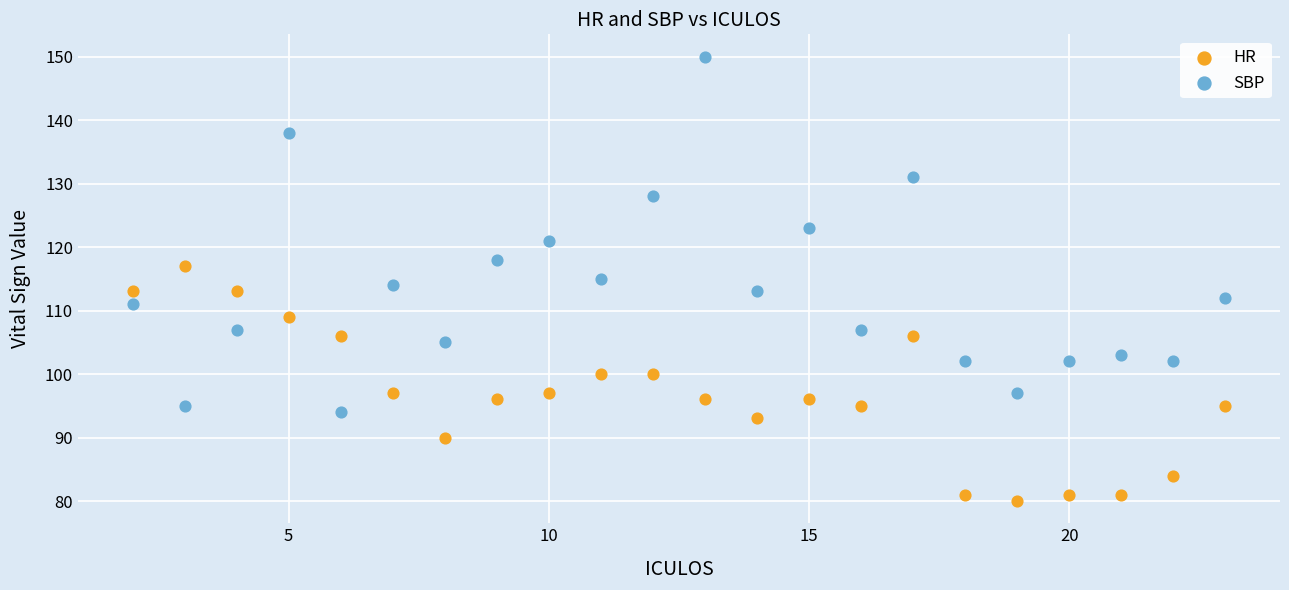

Which series reaches the minimum Y coordinate?

HR